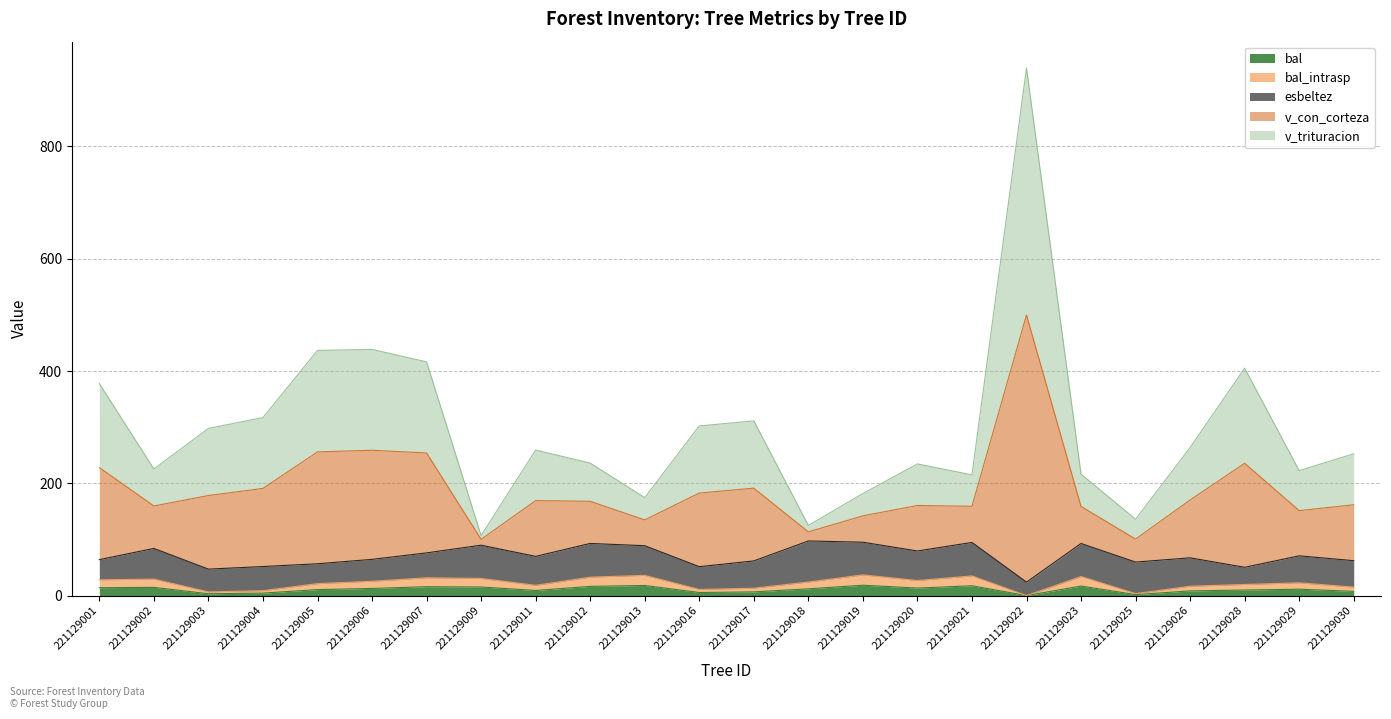

Which series has the widest spread of values?

v_con_corteza